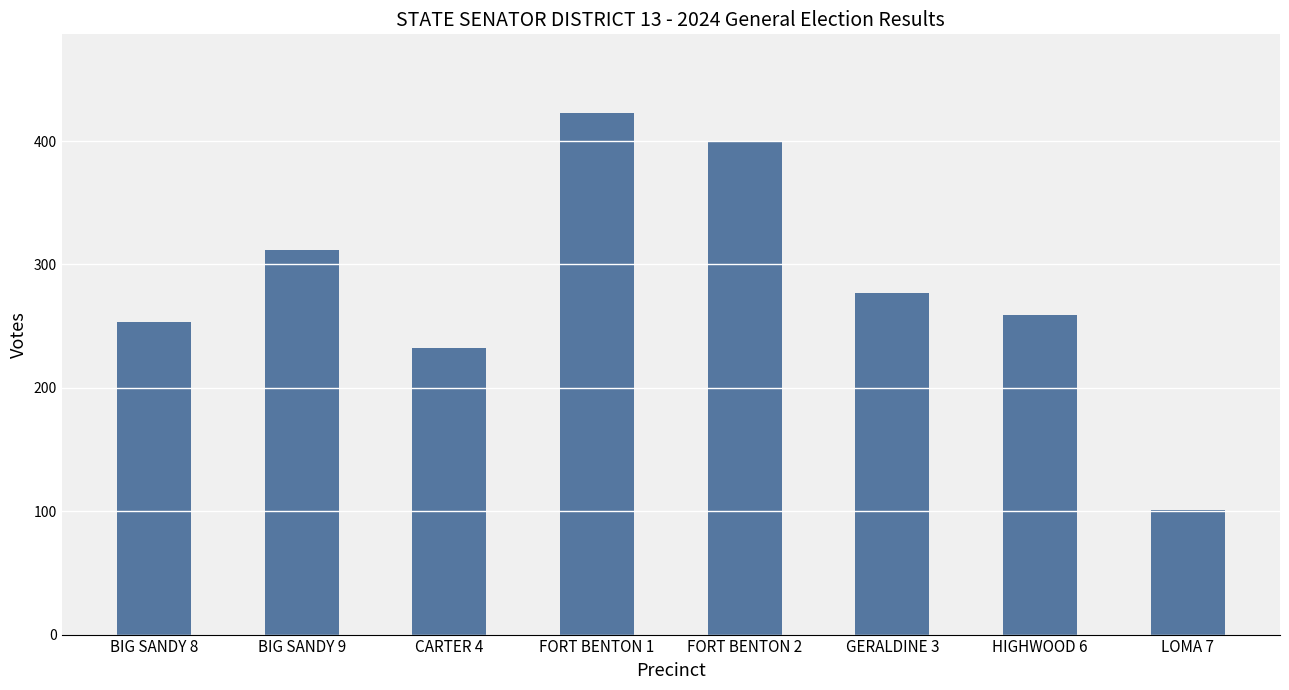

What is the approximate value at LOMA 7?

101